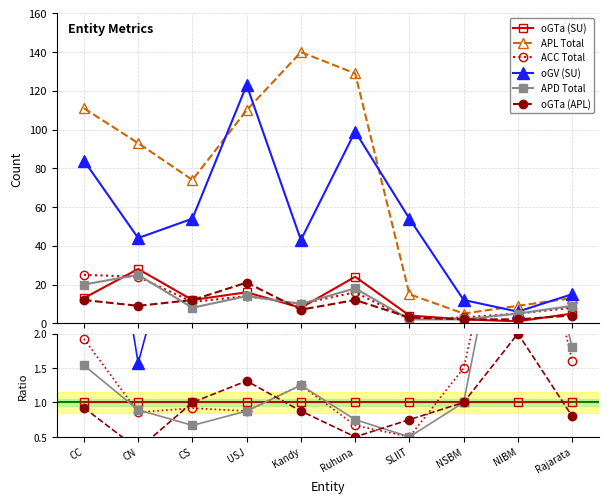

What is the highest value of the oGTa (SU) series?

1.0